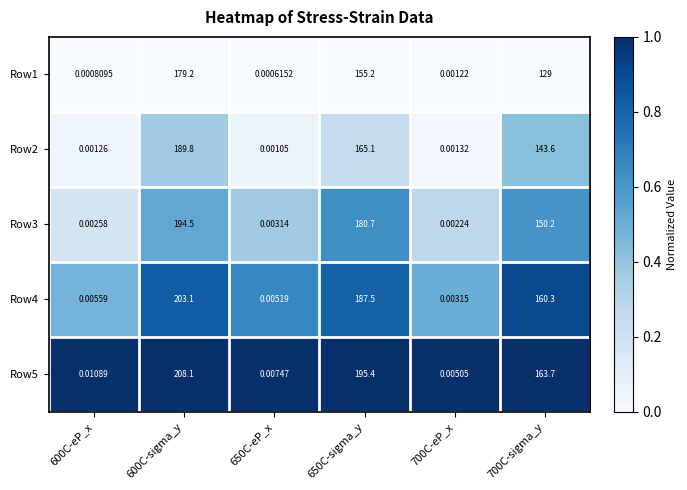

Is the value of Row3 at 650C-eP_x greater than the value of Row2 at 700C-sigma_y?

No